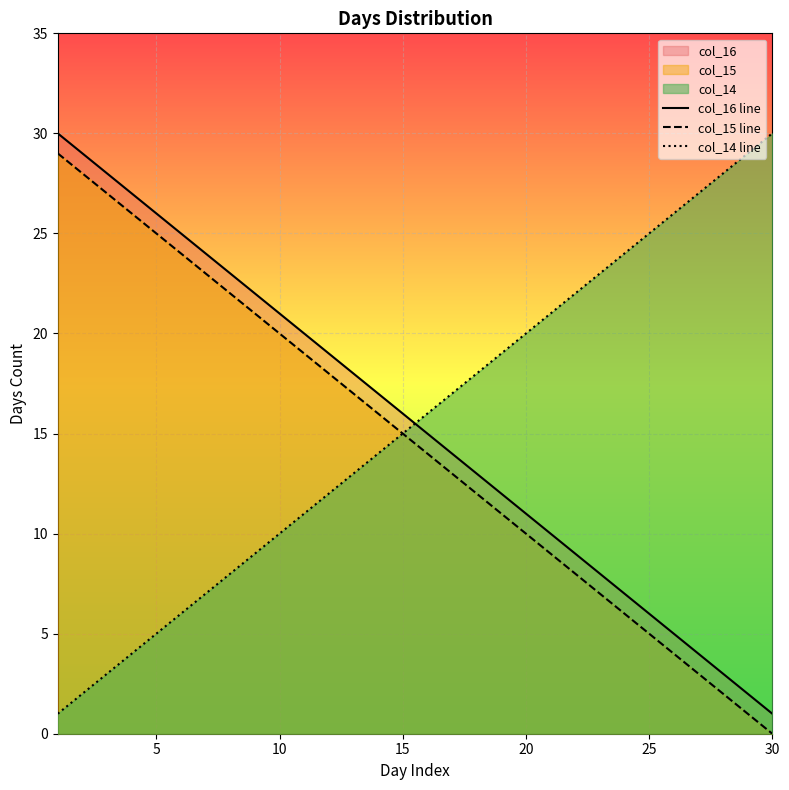

What is the difference between the maximum and minimum values in the col_14 line series?

29